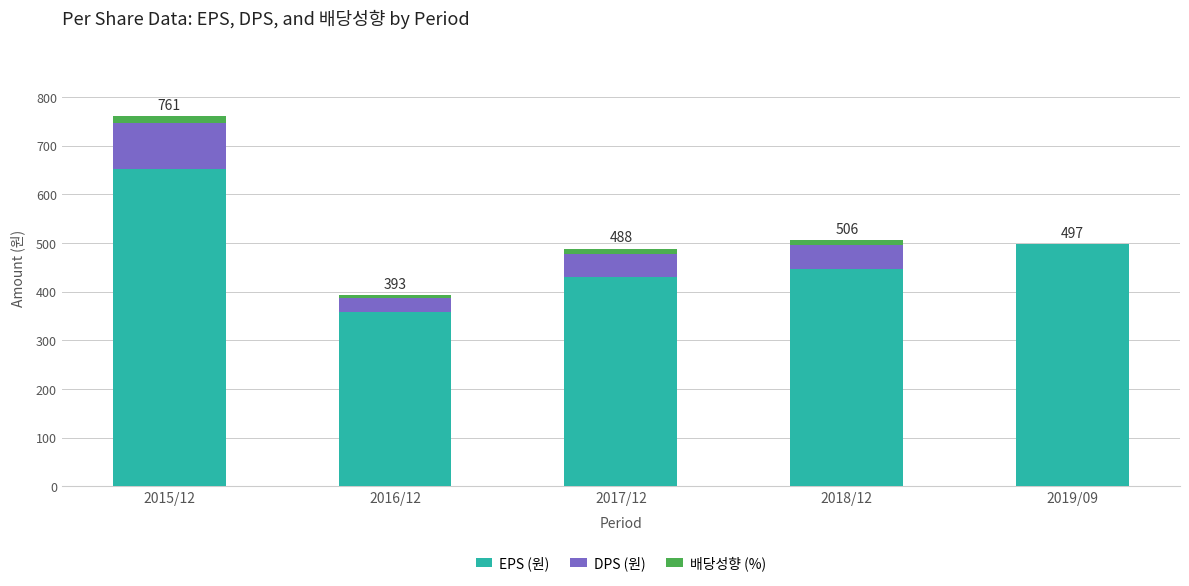

What are all the series names shown in the legend?

EPS (원), DPS (원), 배당성향 (%)